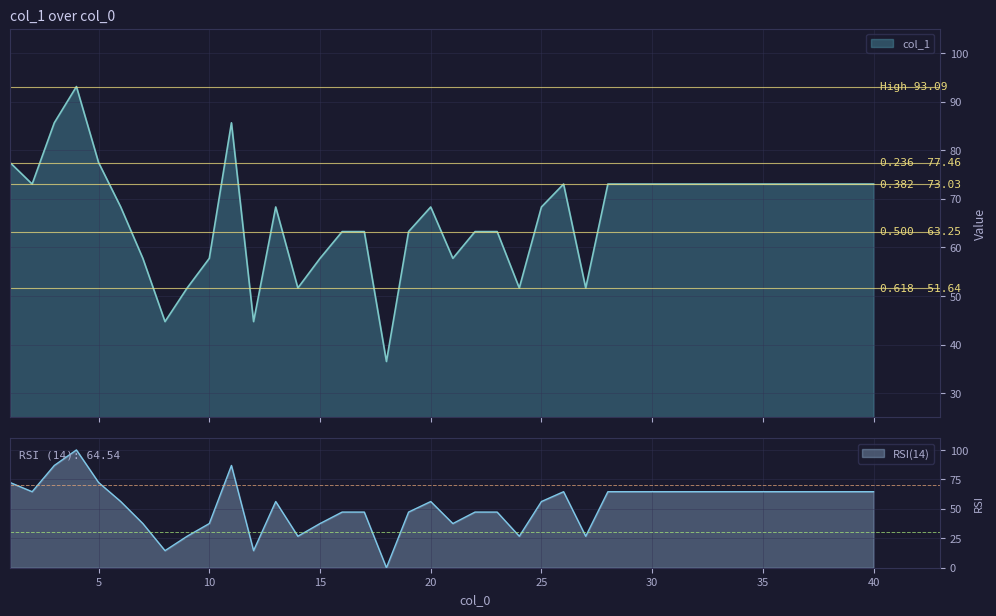

What value does the data have at 37?

73.0